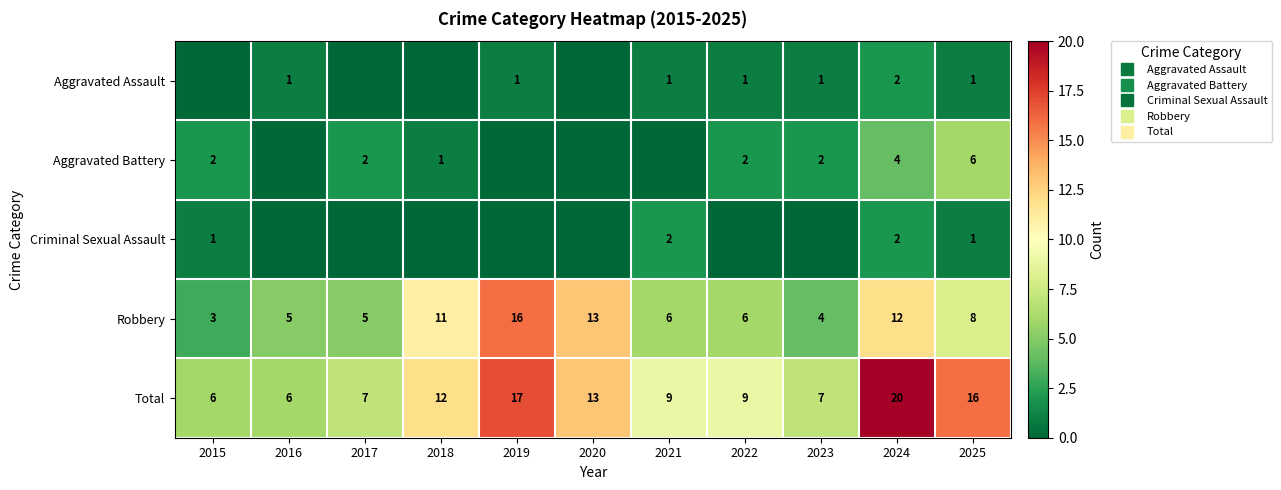

What is the total value across all series at 2021?

18